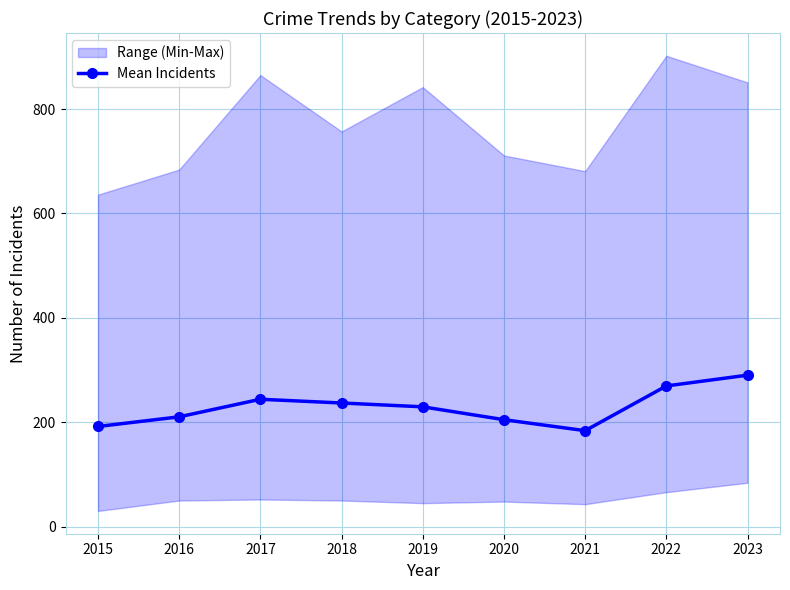

Reading left to right, what are all the values shown in this chart?

2015=191.8	2016=210.3	2017=244.0	2018=236.8	2019=229.5	2020=204.8	2021=183.8	2022=269.5	2023=290.2